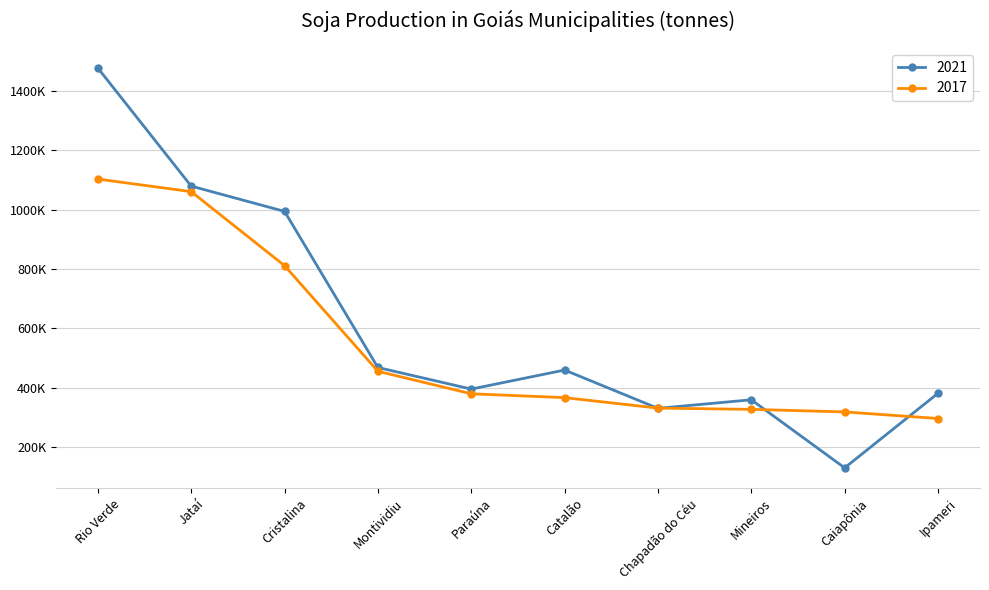

Reading right to left, extract all data points from this chart.

2021: Ipameri=381900	Caiapônia=131000	Mineiros=360000	Chapadão do Céu=331200	Catalão=460000	Paraúna=396000	Montividiu=468600	Cristalina=993750	Jataí=1078800	Rio Verde=1476000
2017: Ipameri=297000	Caiapônia=319200	Mineiros=327750	Chapadão do Céu=332000	Catalão=367200	Paraúna=380160	Montividiu=455880	Cristalina=811200	Jataí=1060200	Rio Verde=1102500